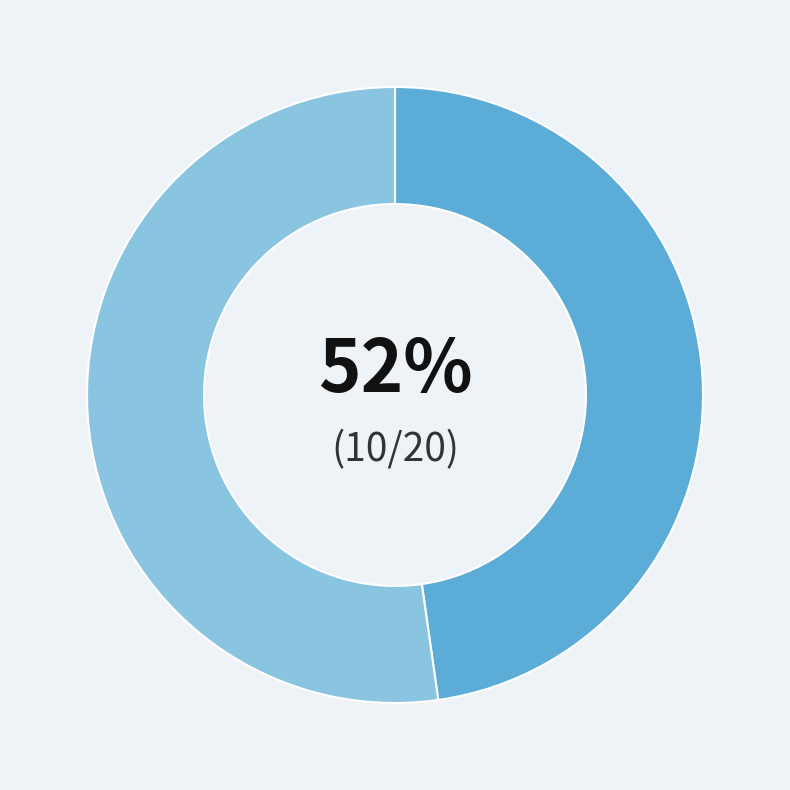

To the nearest percent, what is the average slice percentage?

50%